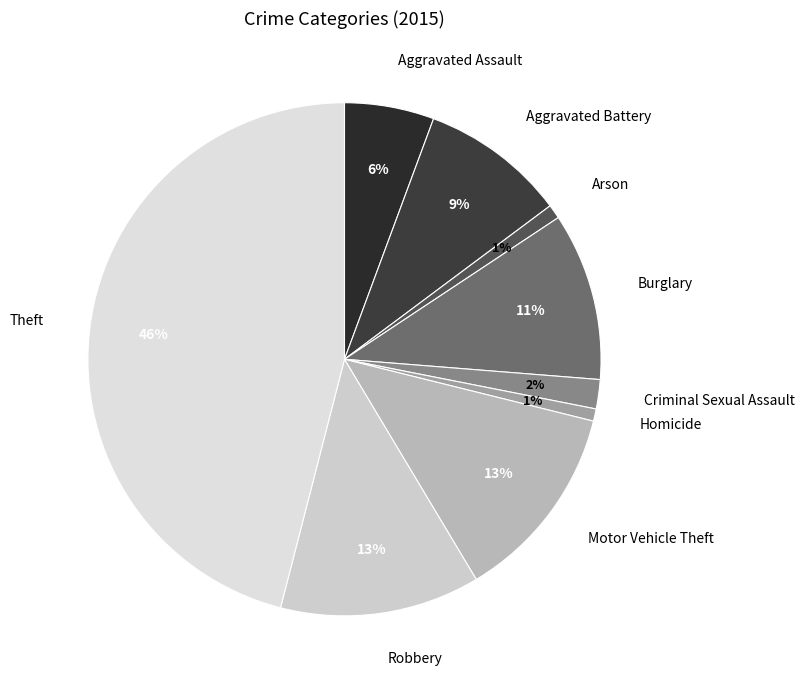

The Robbery slice represents 13% of the pie. True or false?

True